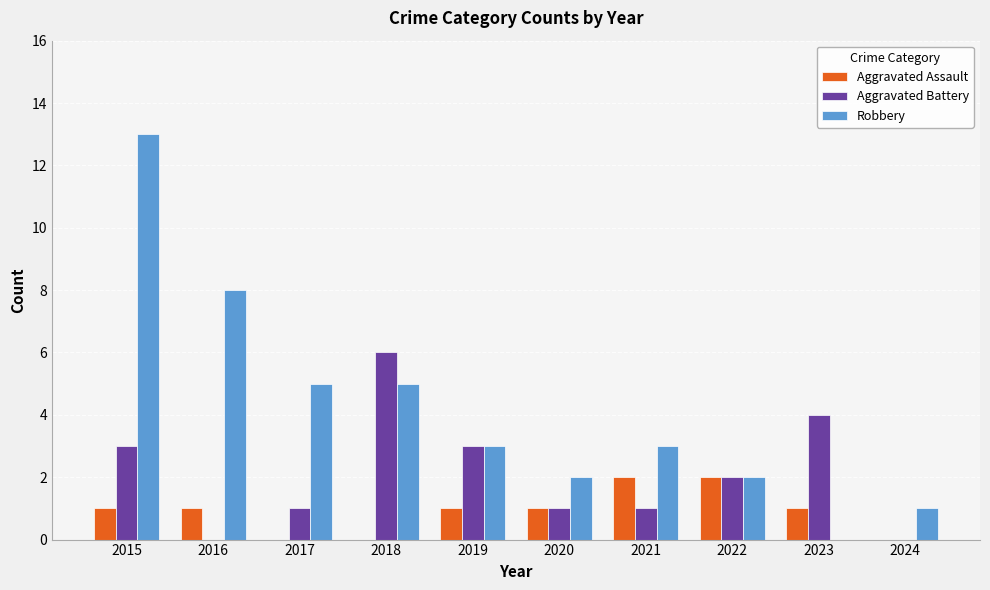

Reading right to left, list all the values displayed in this chart.

Aggravated Assault: 2024=0	2023=1	2022=2	2021=2	2020=1	2019=1	2018=0	2017=0	2016=1	2015=1
Aggravated Battery: 2024=0	2023=4	2022=2	2021=1	2020=1	2019=3	2018=6	2017=1	2016=0	2015=3
Robbery: 2024=1	2023=0	2022=2	2021=3	2020=2	2019=3	2018=5	2017=5	2016=8	2015=13